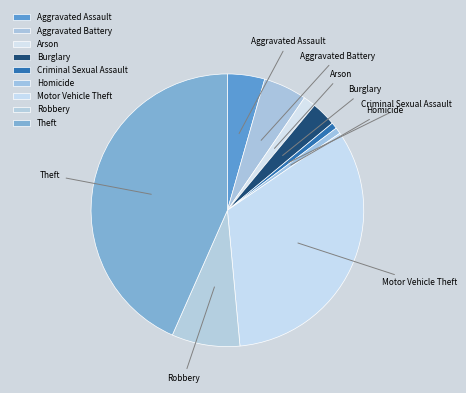

Is Burglary the majority of the pie?

No